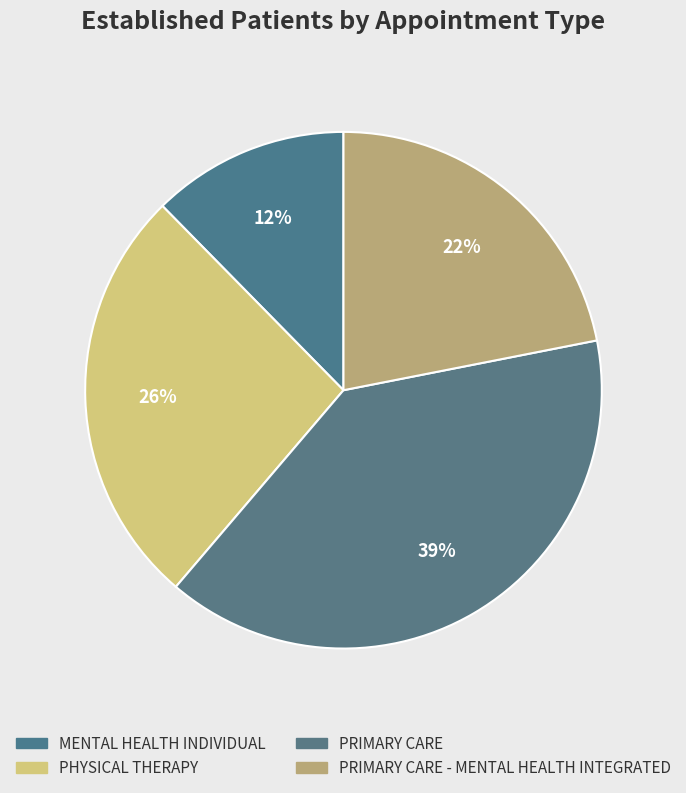

What is the largest slice in the pie chart?

PRIMARY CARE